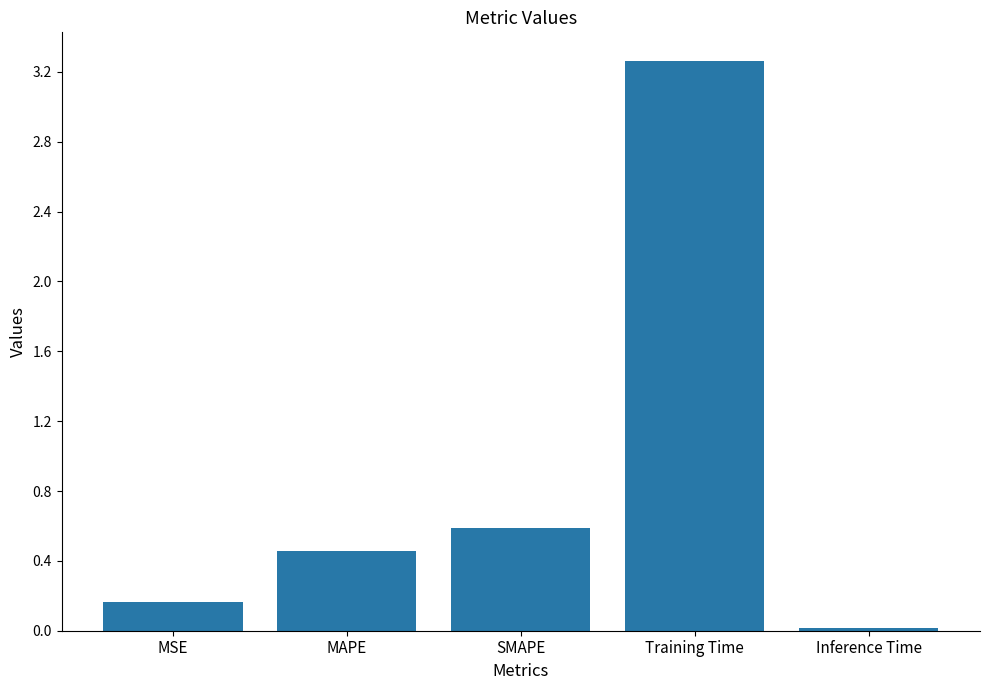

Which has a higher value, SMAPE or MAPE?

SMAPE